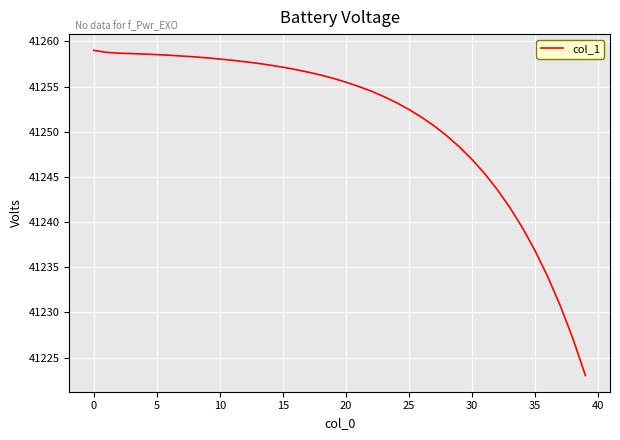

What is the minimum value shown in the chart?

41223.0